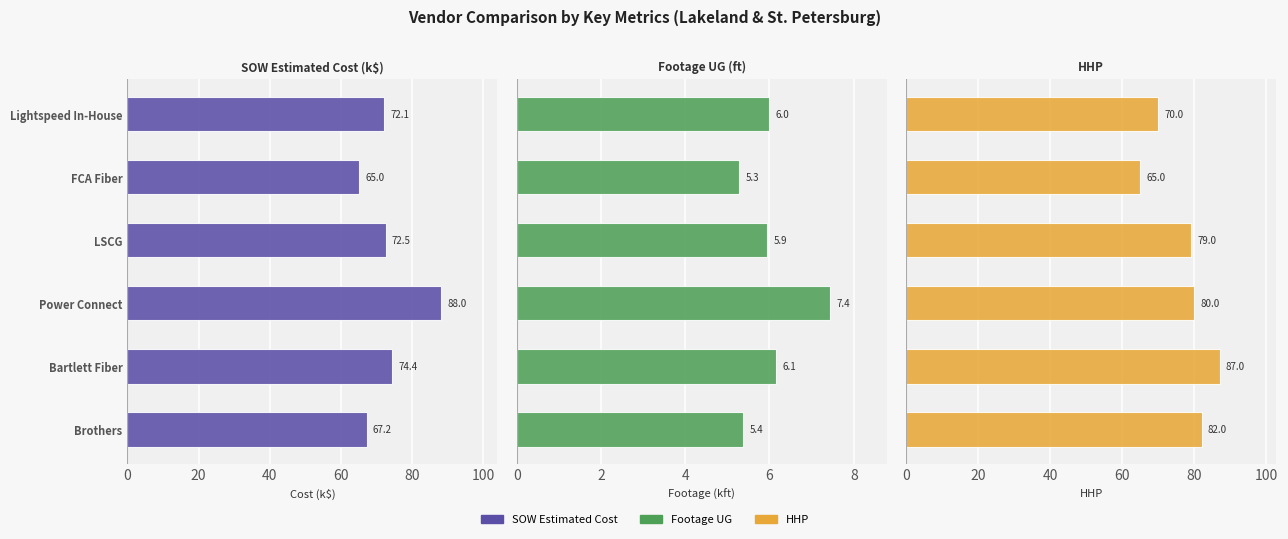

What is the highest value of the HHP series?

87.0